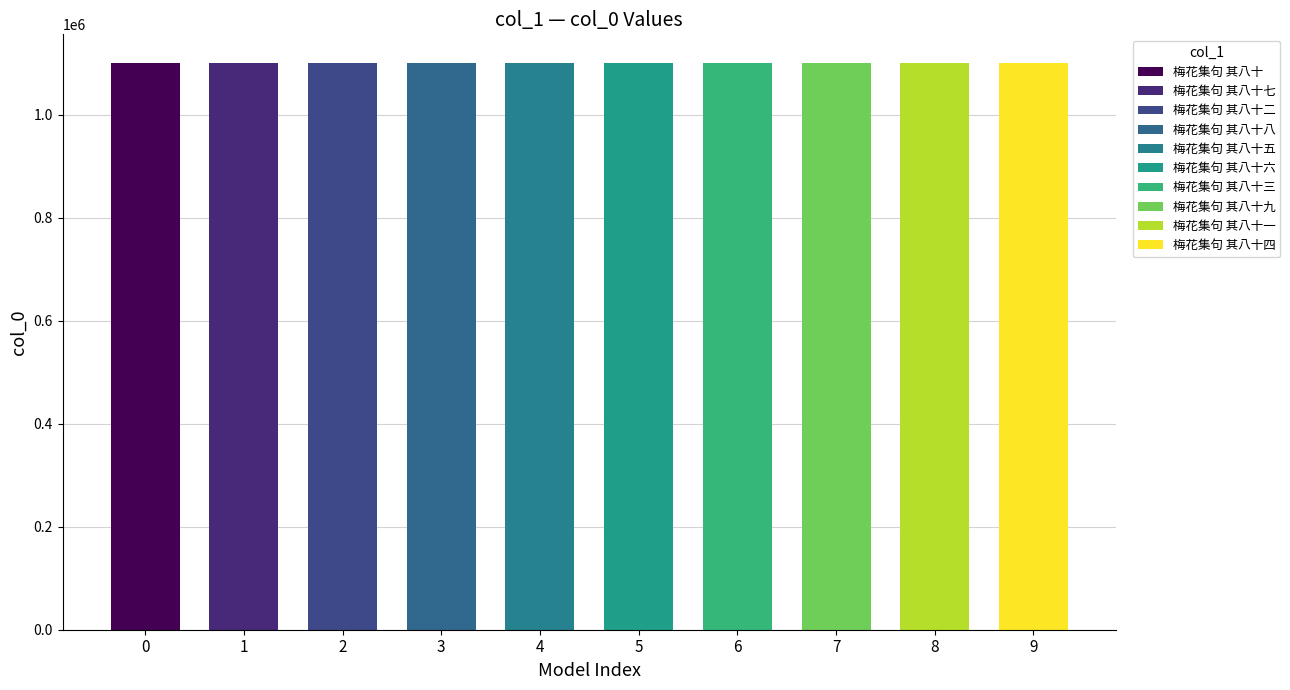

Count the number of values greater than 1100843.

4